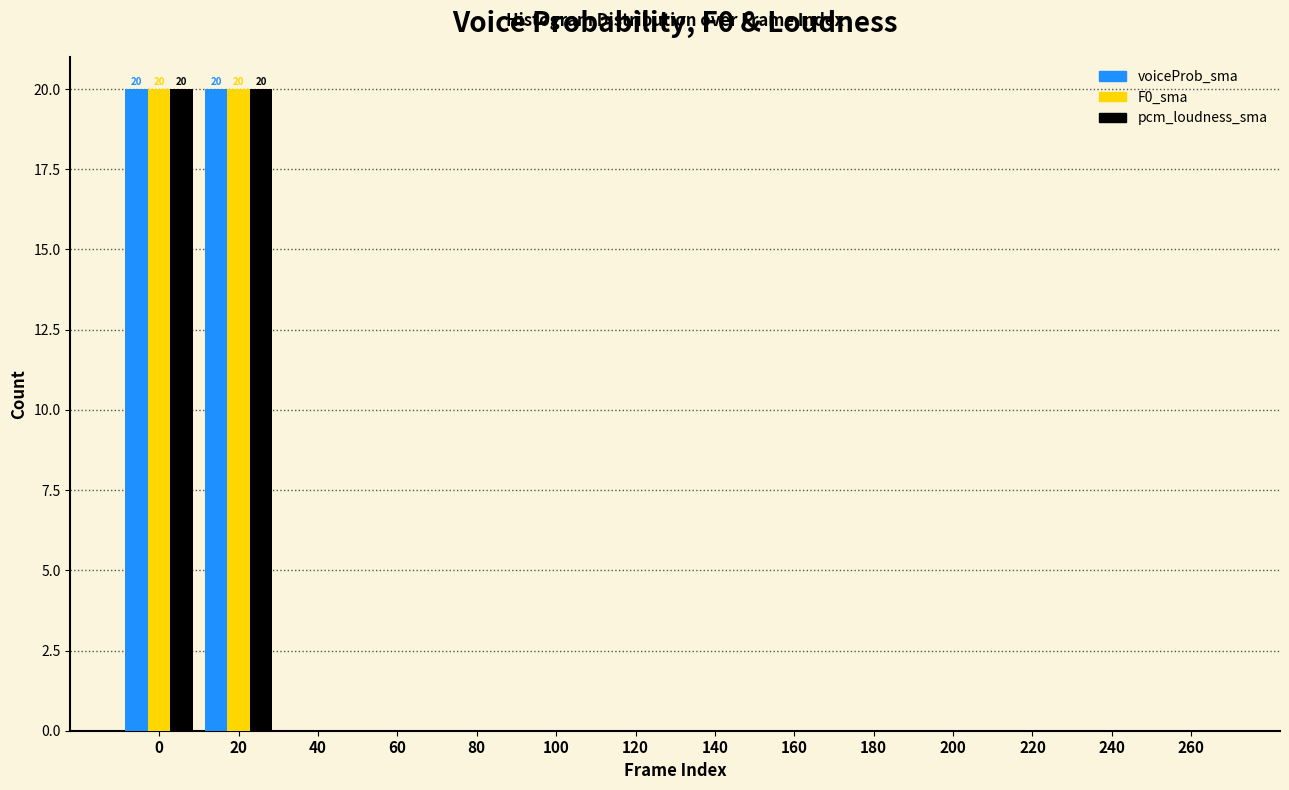

The voiceProb_sma series shows -13 at 180. True or false?

False